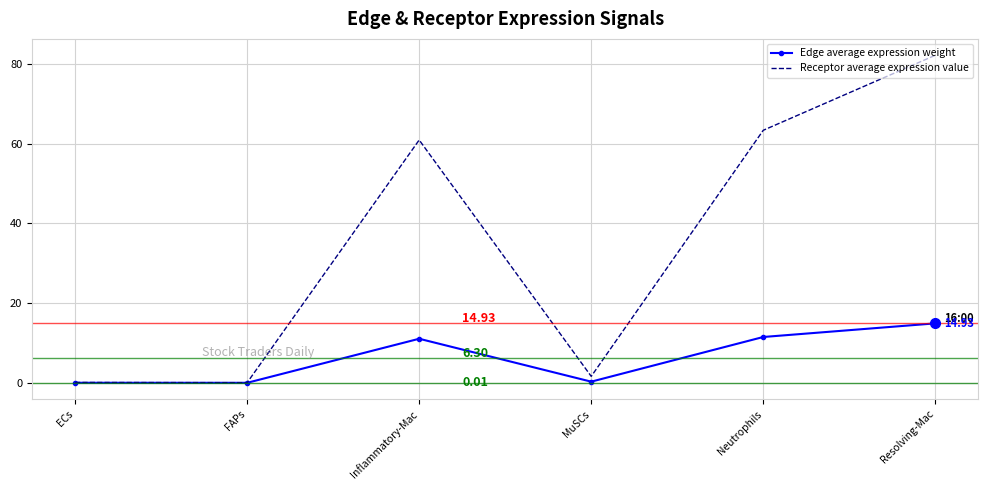

List the series in order of their overall mean, lowest first.

Edge average expression weight, Receptor average expression value